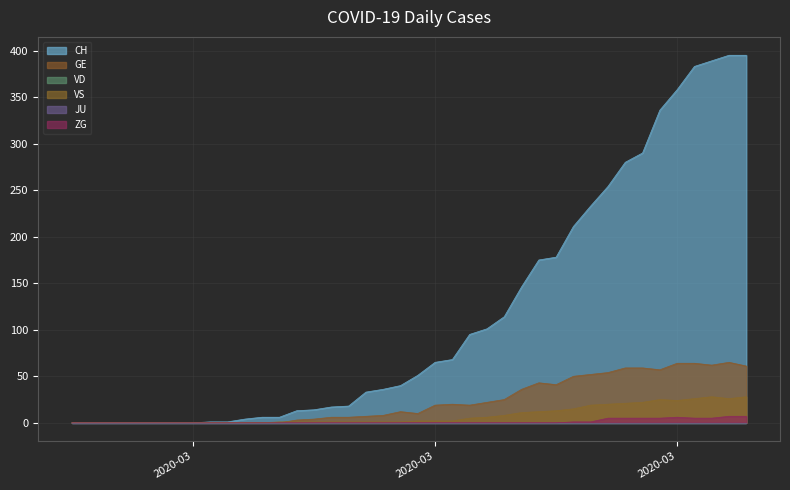

True or false: CH and ZG cross at least once.

False